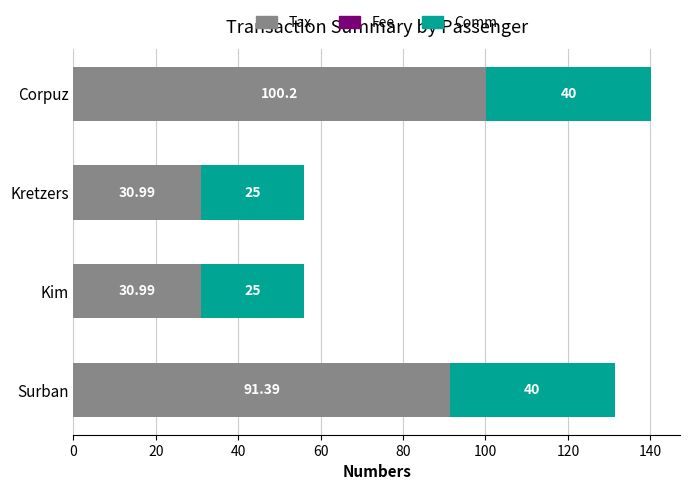

At which category is the sum across all series the highest?

Corpuz